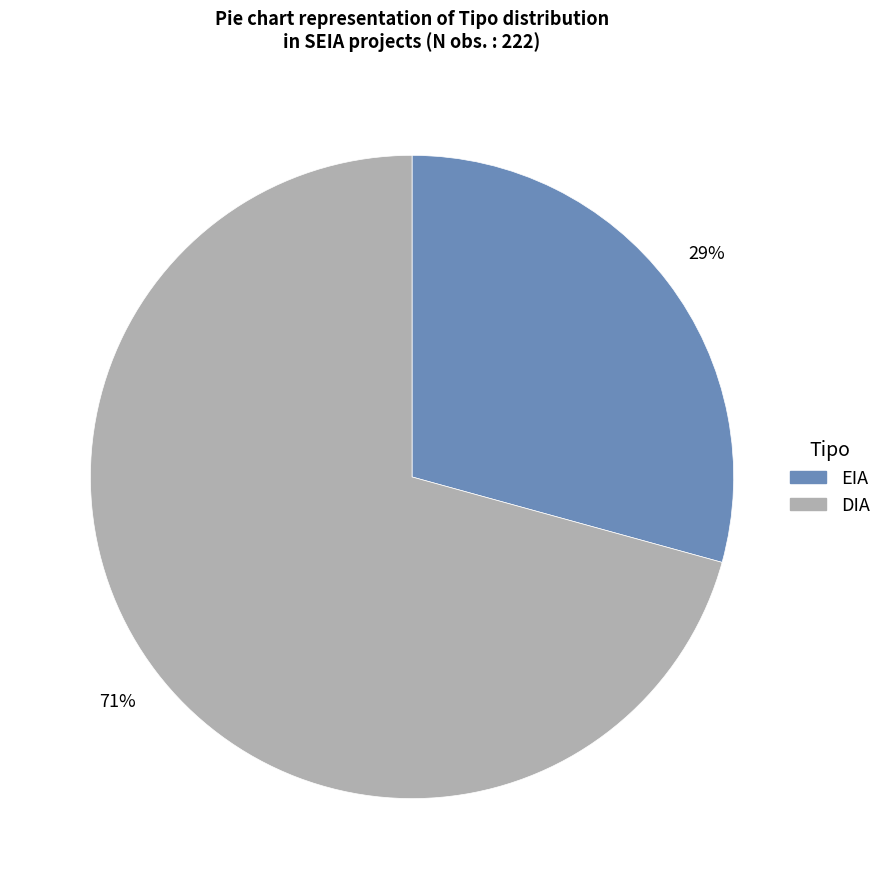

Which has a higher value, EIA or DIA?

DIA